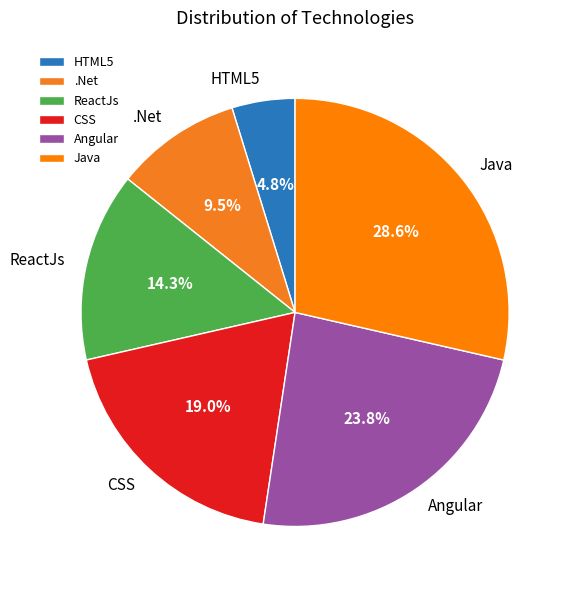

Is Angular the majority of the pie?

No